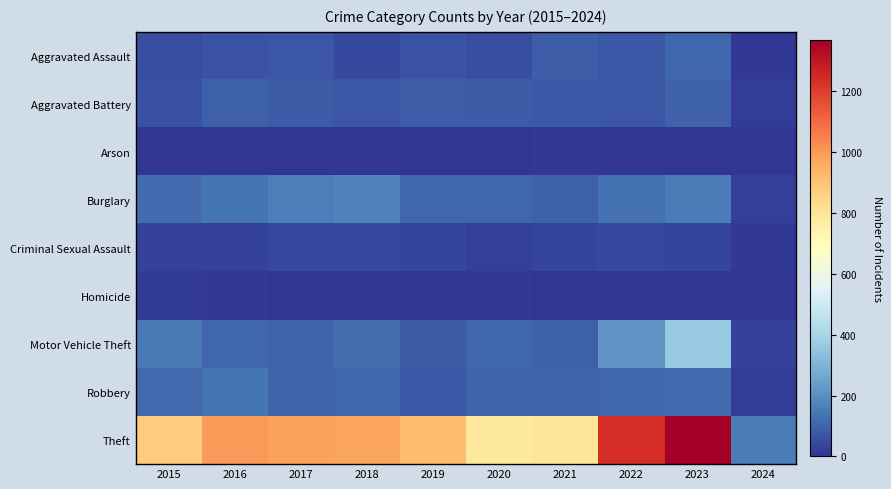

Which label corresponds to the smallest value in the chart?

2019